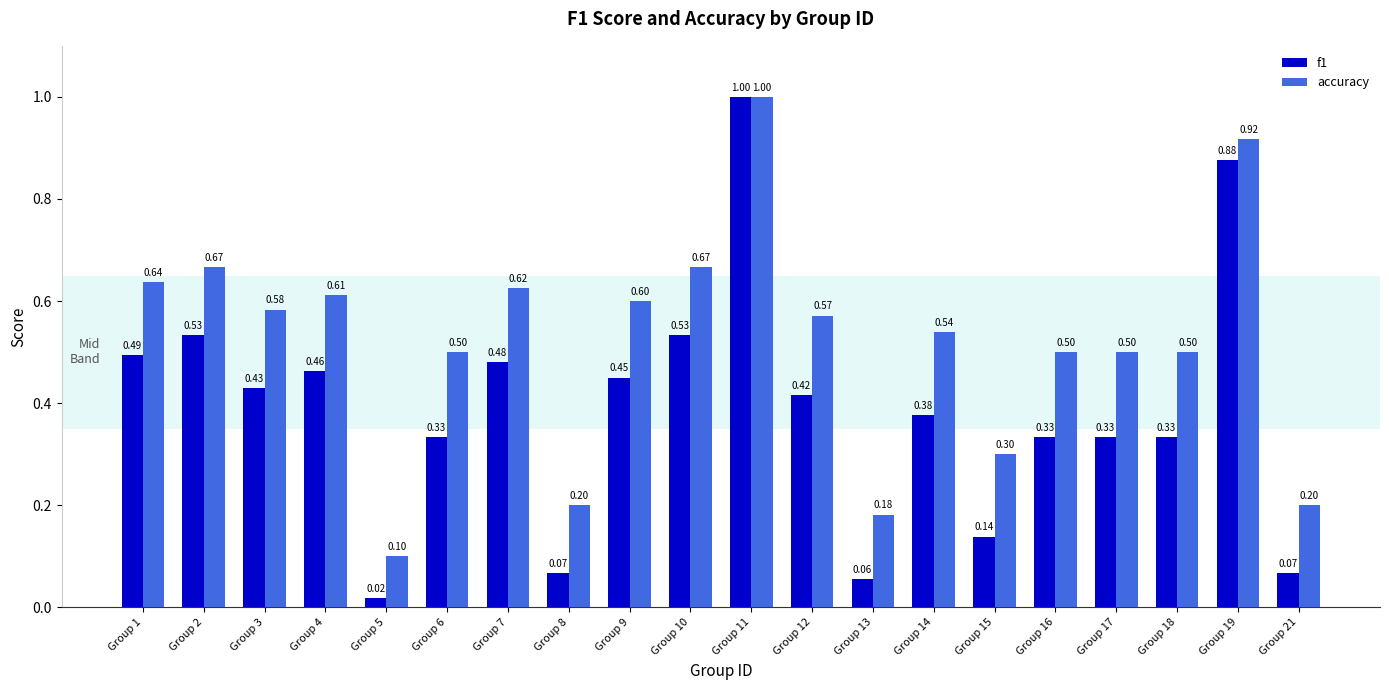

What is the difference between the second highest and minimum values in the accuracy series?

0.8